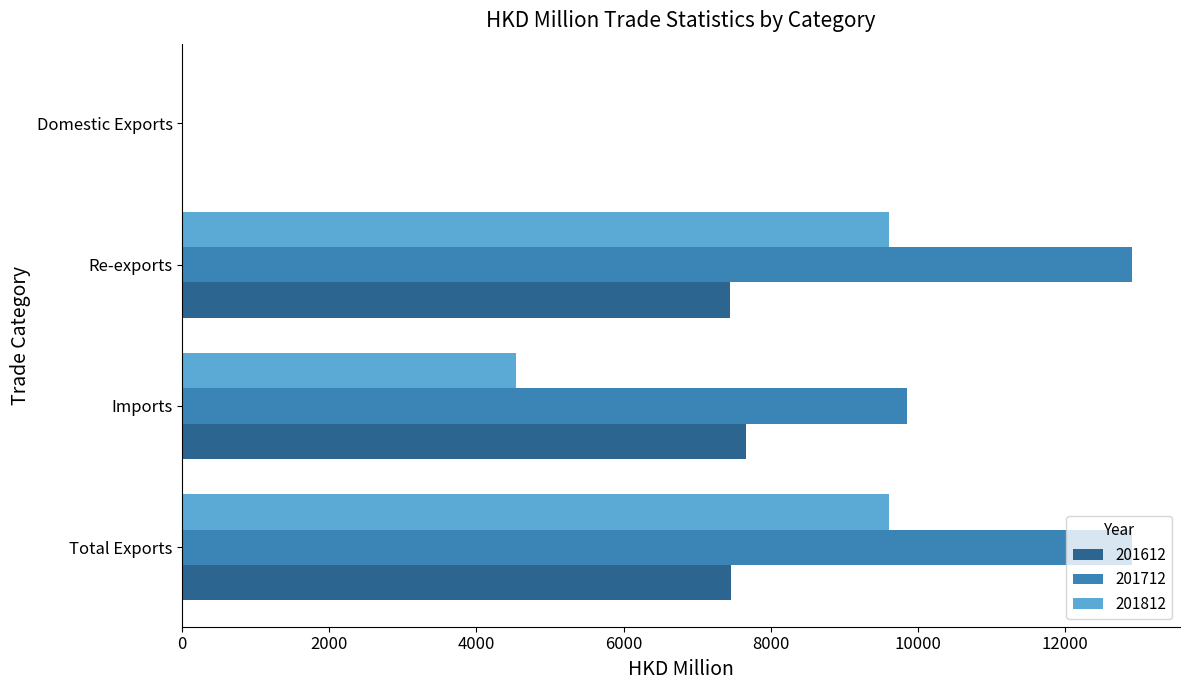

Read the 201612 value at Total Exports.

7459.9